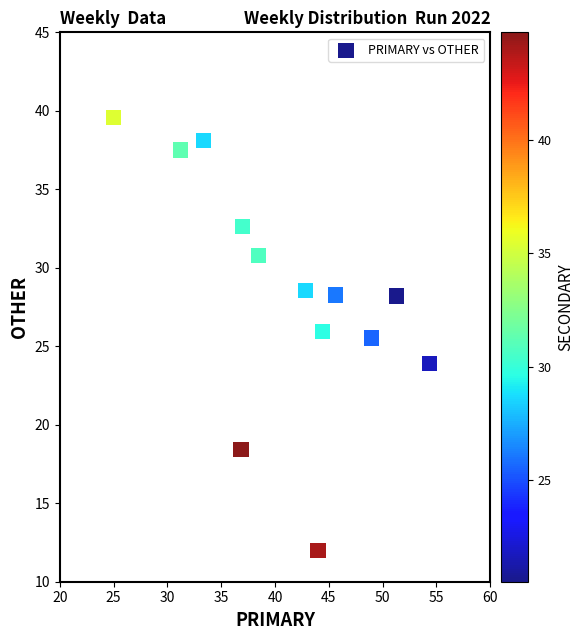

What Y value in the scatter plot is closest to 25?

25.5